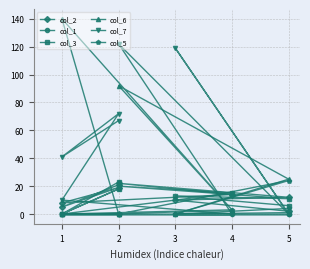

How many values in the col_6 series exceed 1?

4